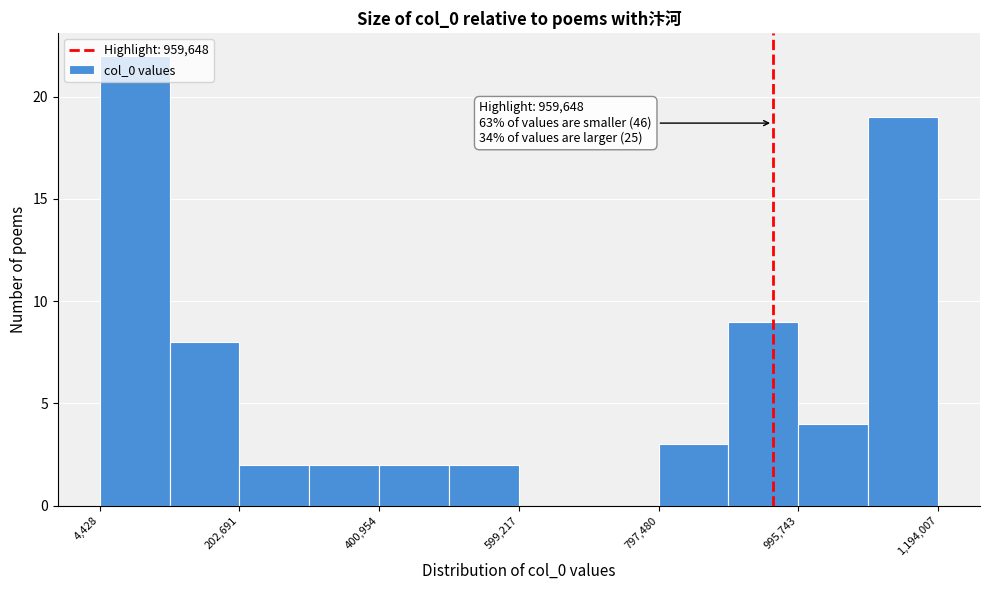

Over which range of the x-axis is the bar tallest?

0 to 100000